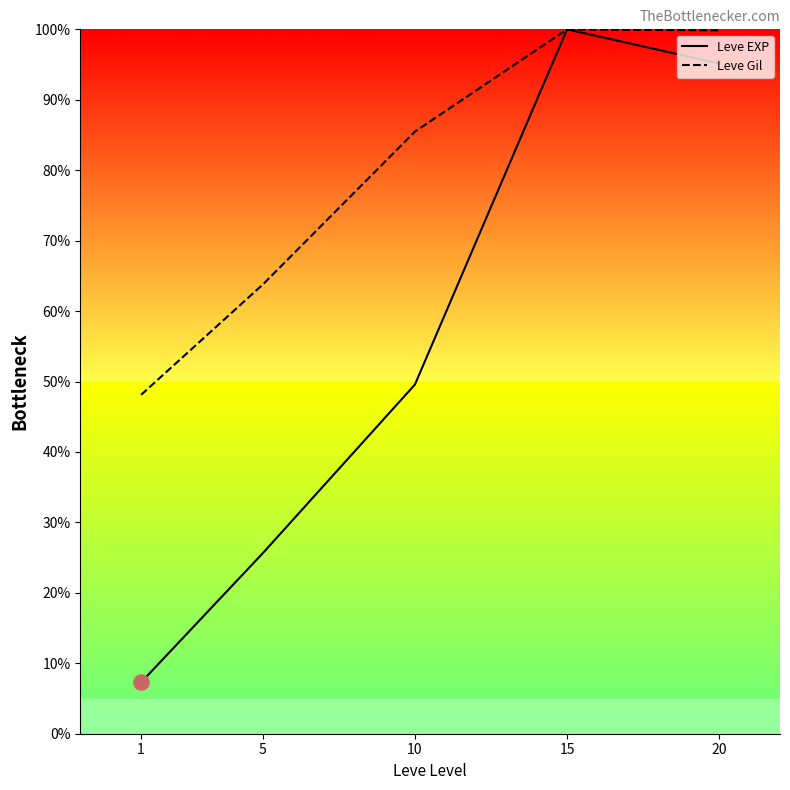

What is the total value across all series at 1?

55.4